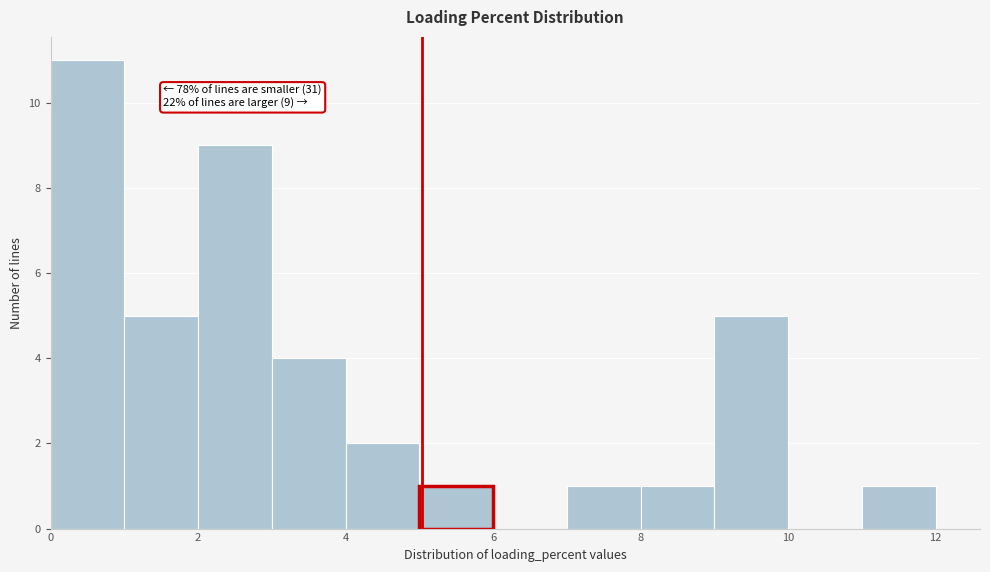

Over which range of the x-axis is the bar tallest?

0 to 1